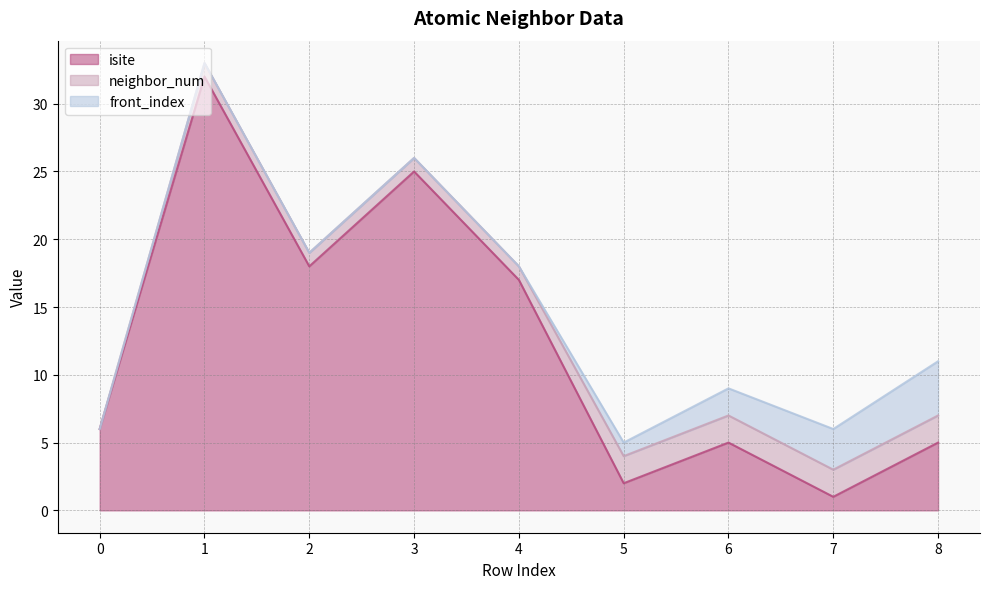

Reading right to left, extract all data points from this chart.

isite: 8=5	7=1	6=5	5=2	4=17	3=25	2=18	1=32	0=6
neighbor_num: 8=2	7=2	6=2	5=2	4=1	3=1	2=1	1=1	0=0
front_index: 8=4	7=3	6=2	5=1	4=0	3=0	2=0	1=0	0=0